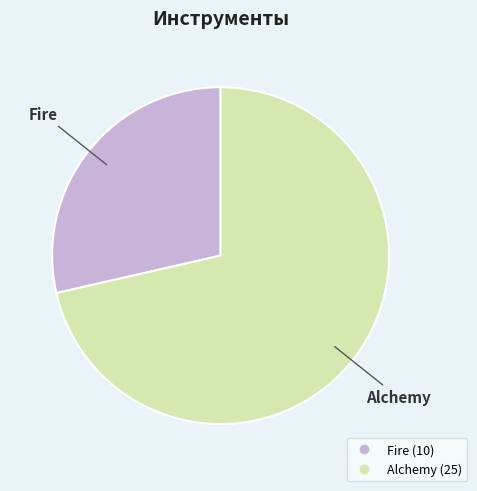

How many segments does this pie chart have?

2